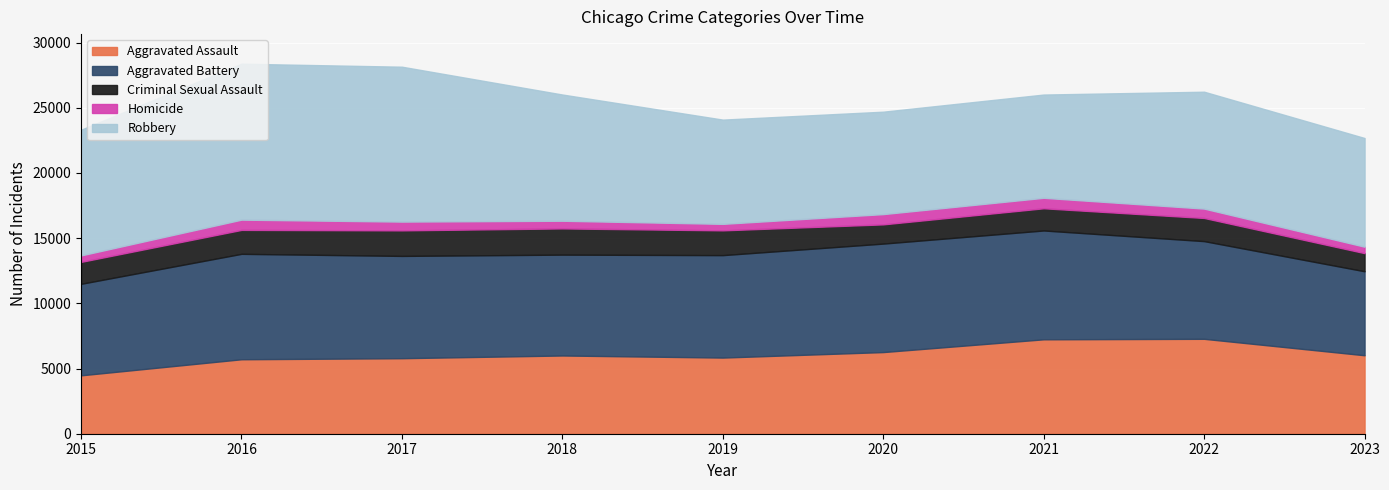

How many categories are shown in the chart?

9